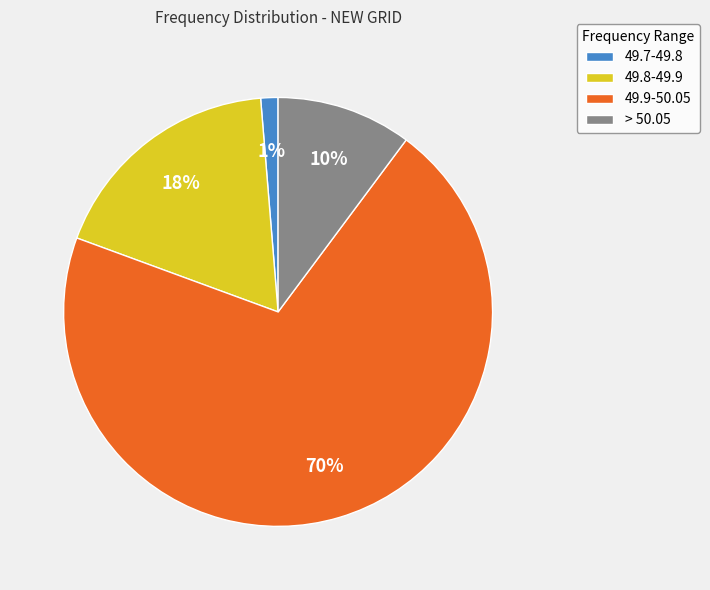

Does any single category account for the majority?

Yes